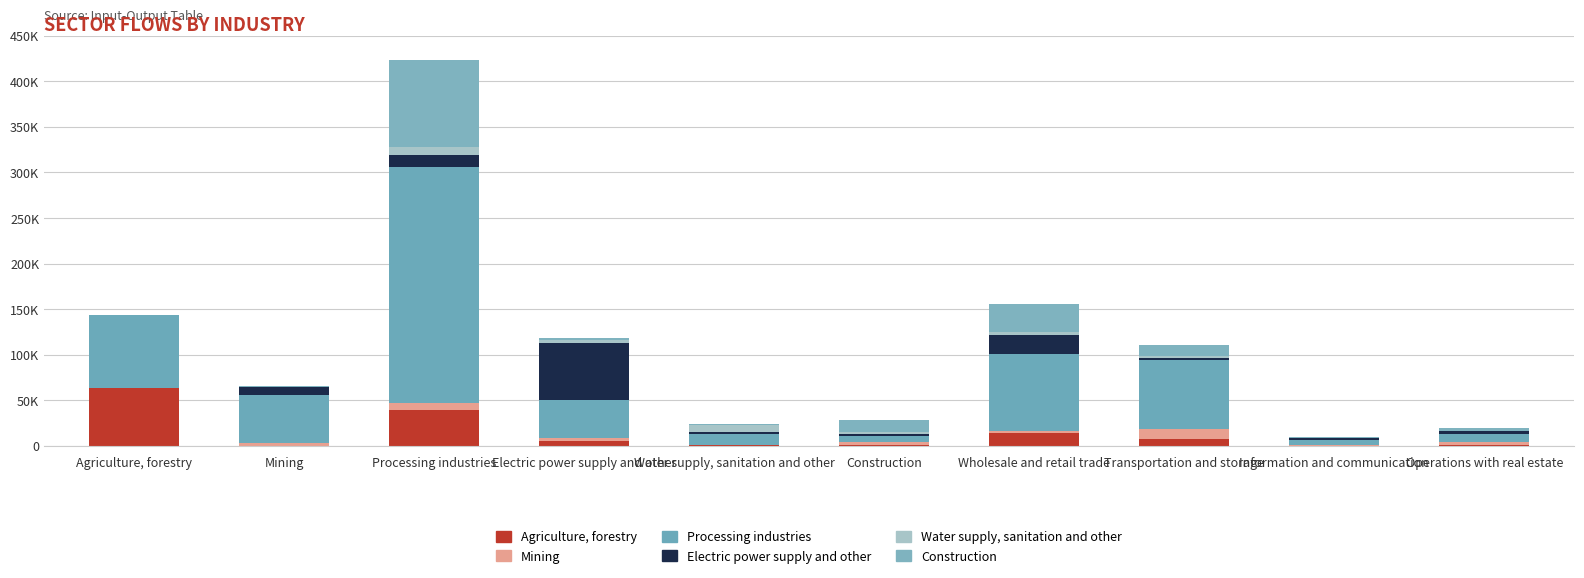

Are the bars horizontal?

No